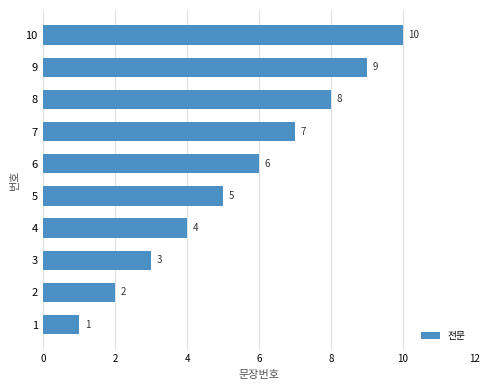

List the labels in order of value, largest first.

10, 9, 8, 7, 6, 5, 4, 3, 2, 1